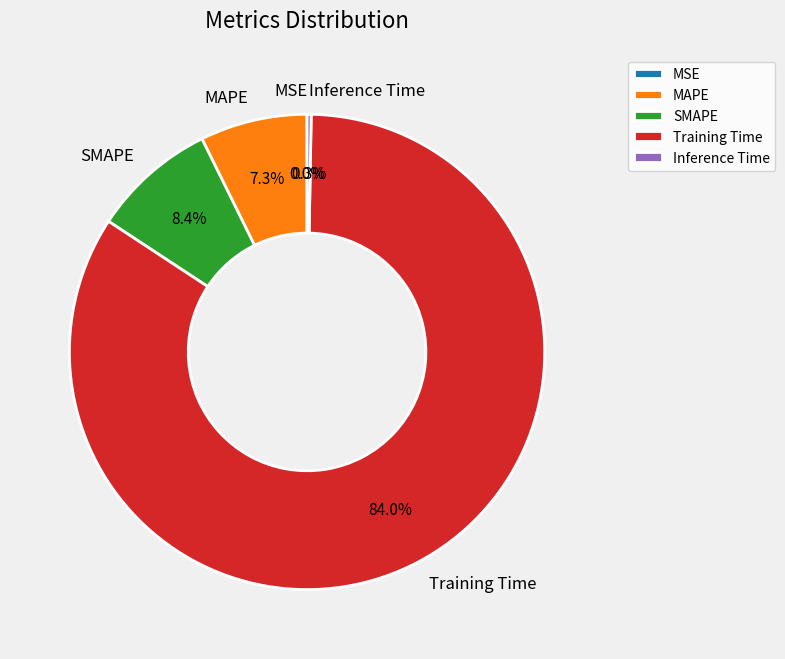

To the nearest percent, what is the combined percentage of Training Time and SMAPE?

92%